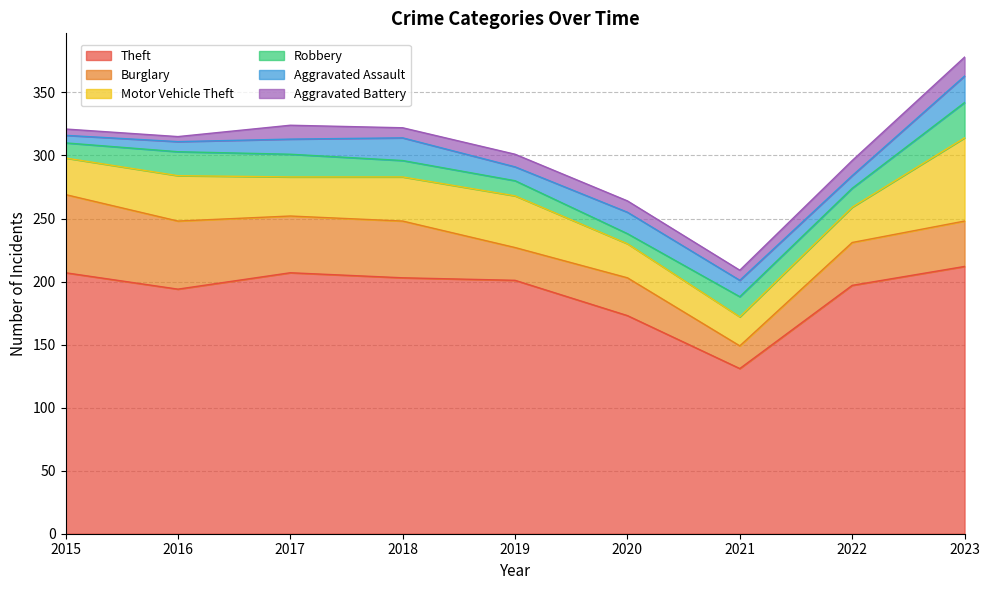

Is the value of Burglary at 2019 greater than the value of Aggravated Battery at 2019?

Yes